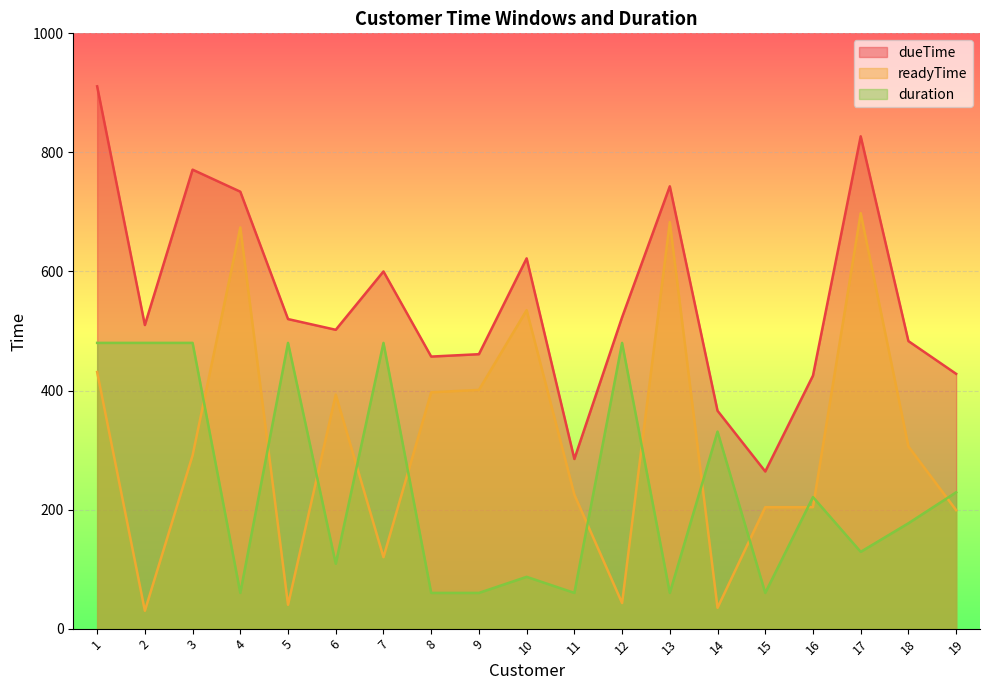

How many data points in duration are less than 177?

9